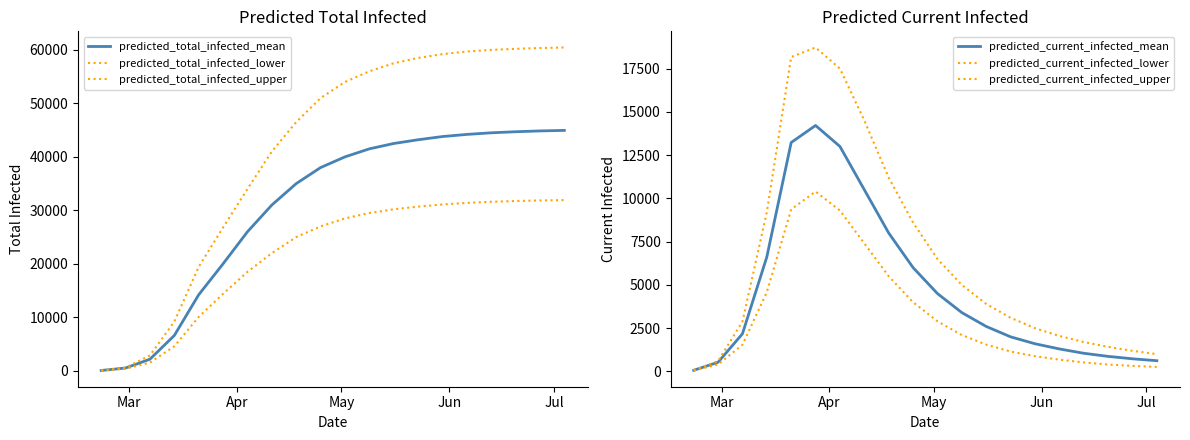

Reading left to right, extract all data points from this chart.

predicted_total_infected_mean: 66	530	2175	6614	14219	20008	26000	31000	35000	38000	40000	41500	42500	43200	43800	44200	44500	44700	44850	44950
predicted_total_infected_lower: 50	400	1539	4582	10086	14394	18500	22000	25000	27000	28500	29500	30200	30700	31100	31400	31600	31750	31850	31920
predicted_total_infected_upper: 75	600	2879	9202	19429	26798	34000	41000	46500	51000	54000	56000	57500	58500	59200	59700	60000	60200	60350	60450
predicted_current_infected_mean: 66	530	2175	6614	13230	14214	13000	10500	8000	6000	4500	3400	2600	2000	1600	1300	1050	870	730	620
predicted_current_infected_lower: 50	400	1539	4582	9369	10396	9300	7400	5500	4000	2900	2100	1550	1150	880	680	520	400	320	260
predicted_current_infected_upper: 75	600	2879	9202	18170	18721	17500	14500	11200	8600	6500	5000	3900	3100	2500	2050	1700	1420	1190	1000